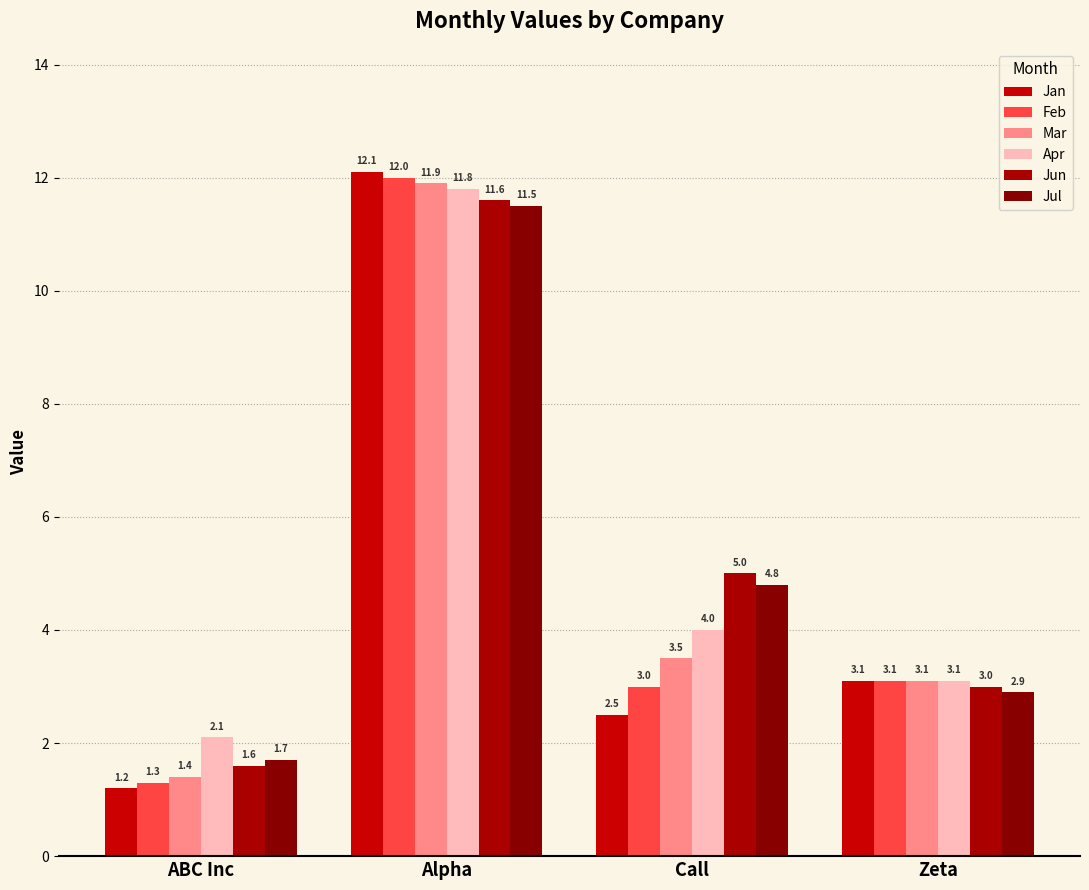

What is the difference between the maximum and minimum values in the Feb series?

10.7